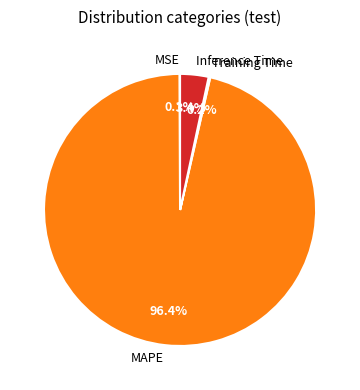

To the nearest percent, what is the difference between the Inference Time and MAPE slice percentages?

93%